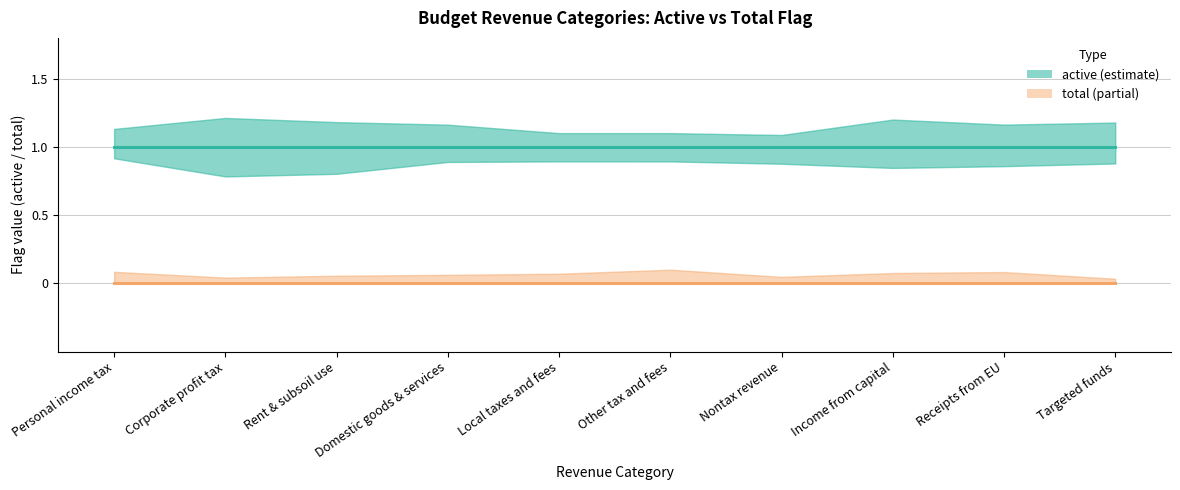

What is the maximum value shown in the chart?

1